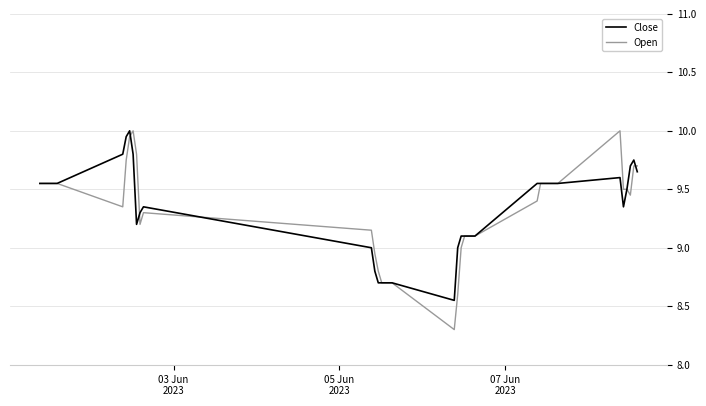

What is the highest value of the Open series?

10.0